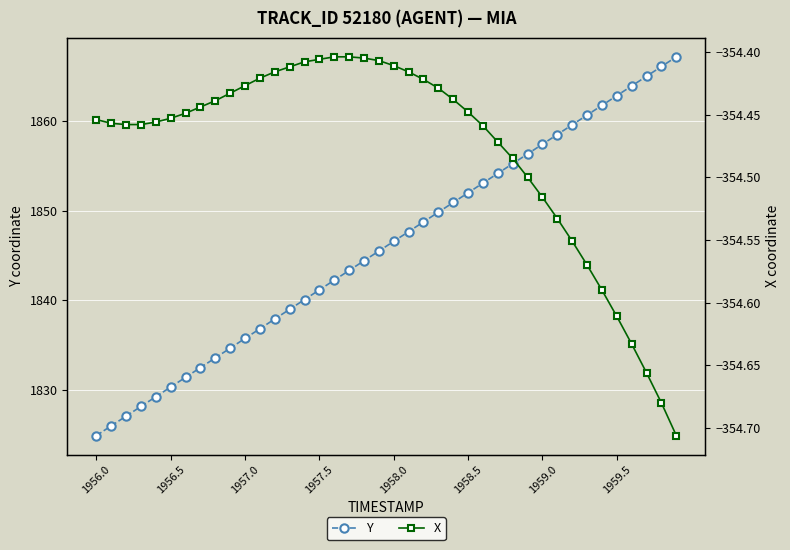

At which label does Y reach its minimum?

1956.0